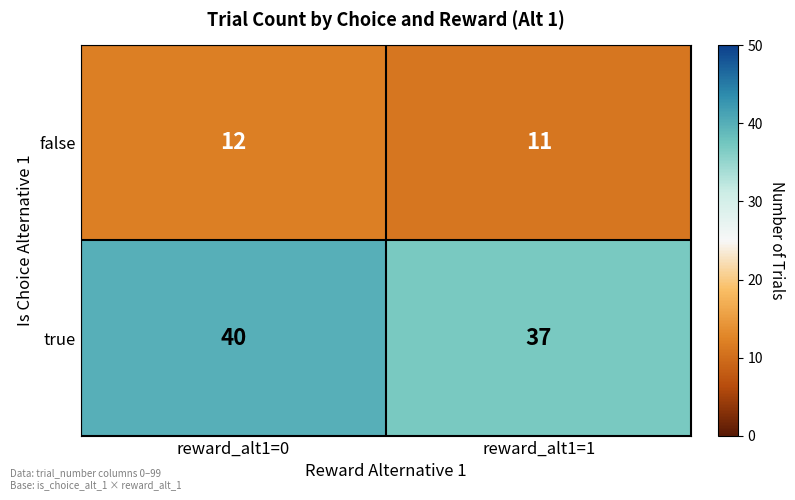

Reading left to right, what are all the values shown in this chart?

false: 12	11
true: 40	37